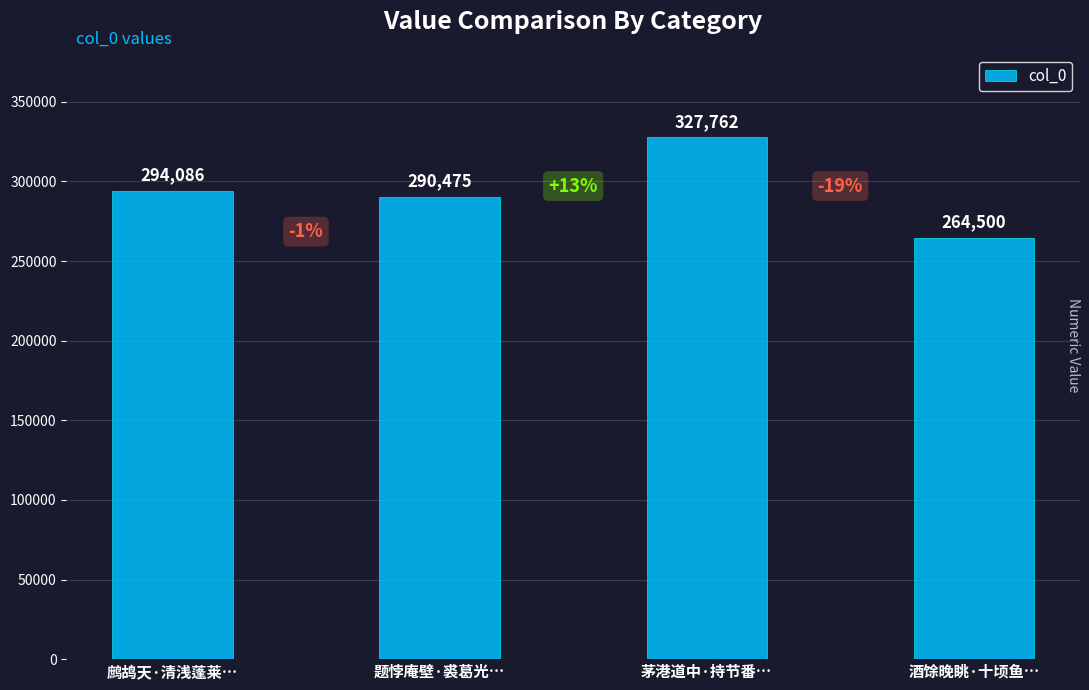

Which has a higher value, 题悖庵壁·裘葛光… or 茅港道中·持节番…?

茅港道中·持节番…